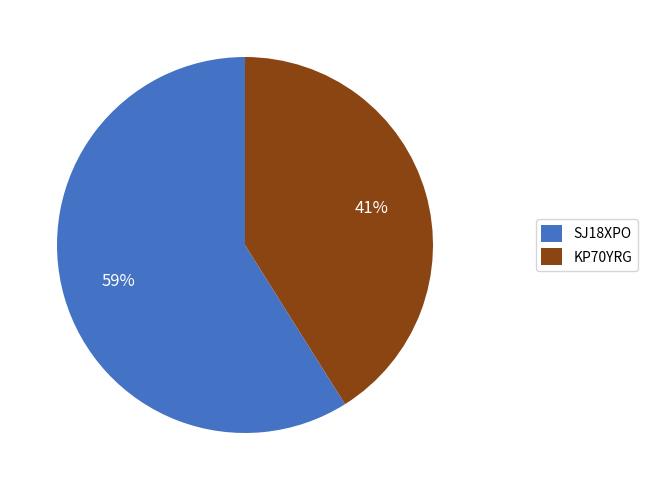

Which category has the smallest portion of the pie?

KP70YRG